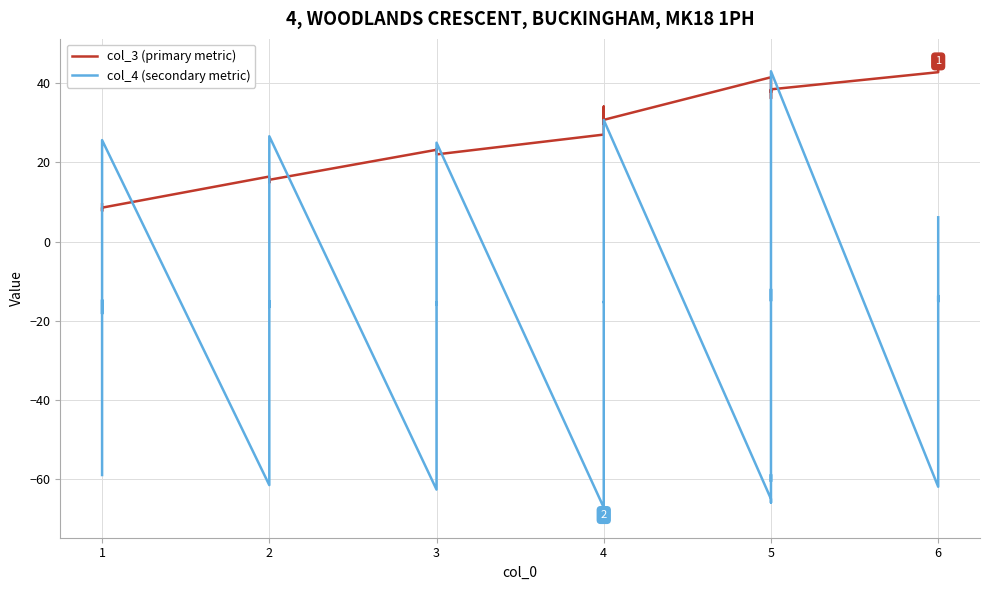

How many values in the col_4 (secondary metric) series are below -15?

25